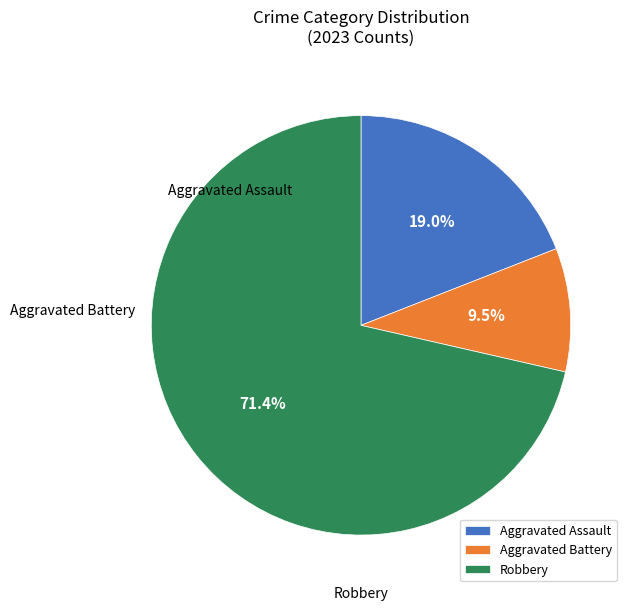

Do Aggravated Assault and Aggravated Battery together represent more than half of the pie?

No